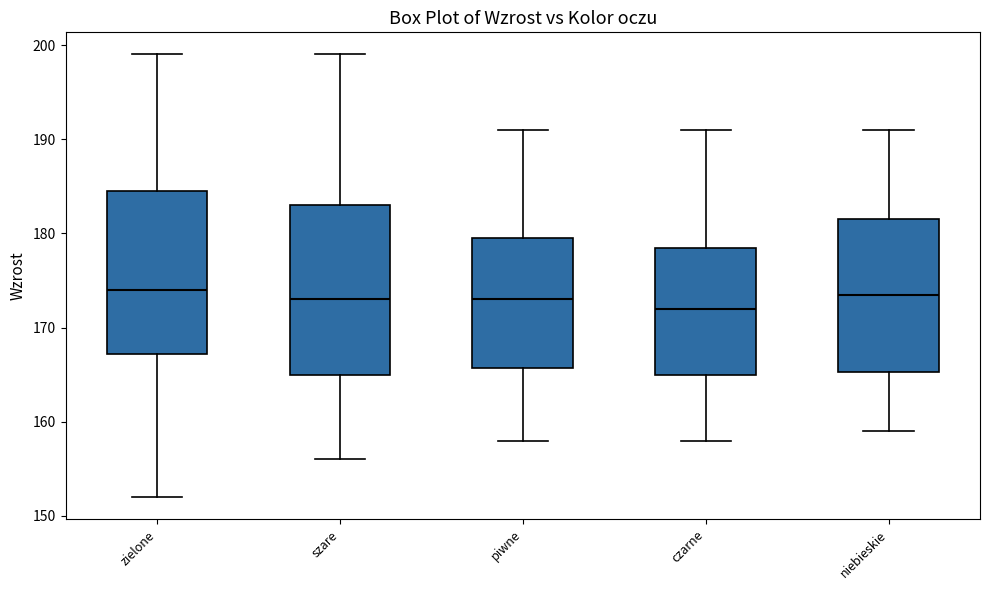

Reading left to right, read every box against the y-axis: the position of its median line, the range the box covers, and the ends of its whiskers. The values are not printed on the chart, so give them approximately, as read against the axis.

zielone: median 174, box 167 to 185, whiskers 152 to 199
szare: median 173, box 165 to 183, whiskers 156 to 199
piwne: median 173, box 166 to 180, whiskers 158 to 191
czarne: median 172, box 165 to 179, whiskers 158 to 191
niebieskie: median 174, box 165 to 182, whiskers 159 to 191